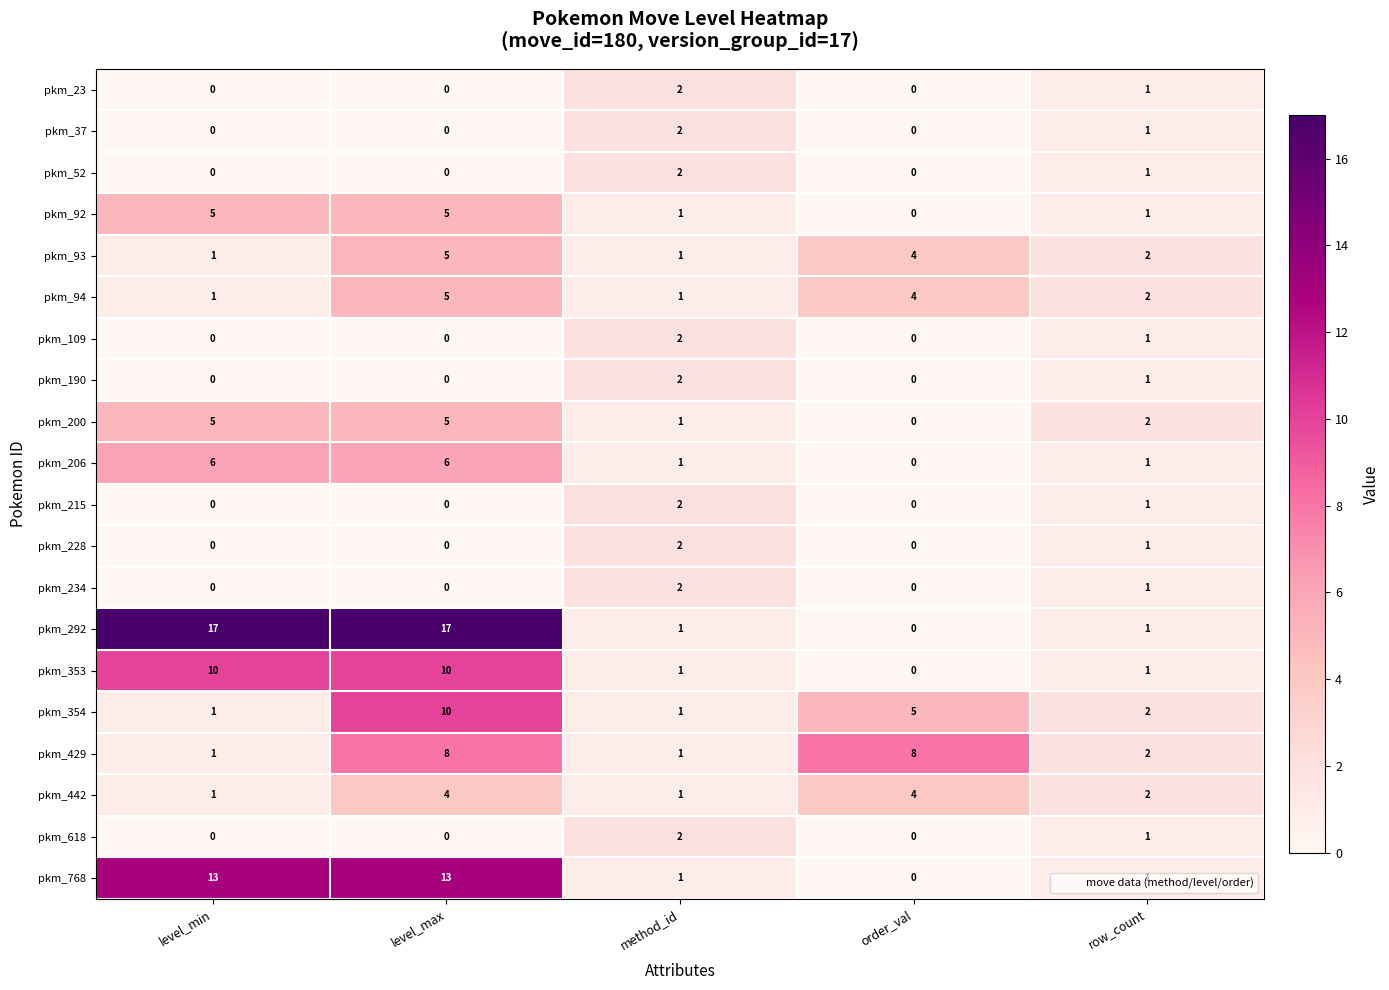

What is the difference between the maximum and minimum values in the pkm_94 series?

4